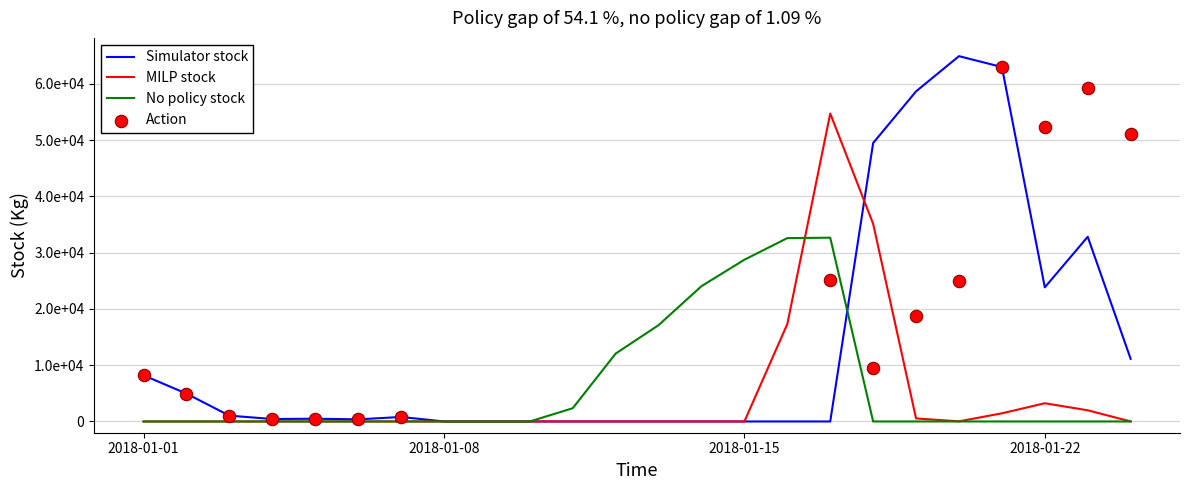

At how many categories does at least one series exceed 60006?

2